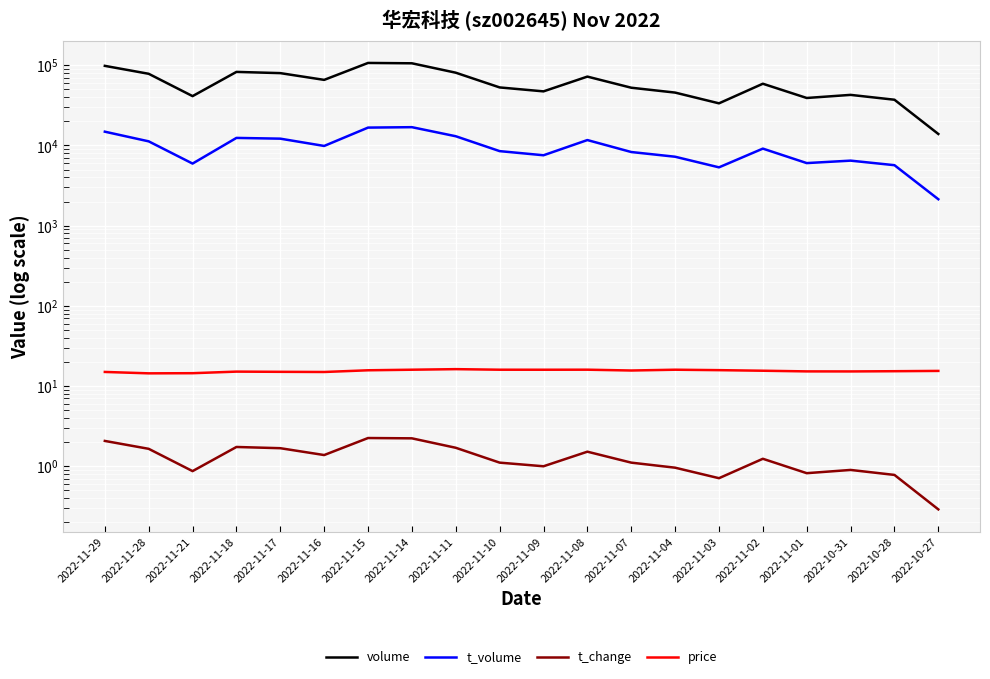

Which series has the largest range (max minus min)?

volume